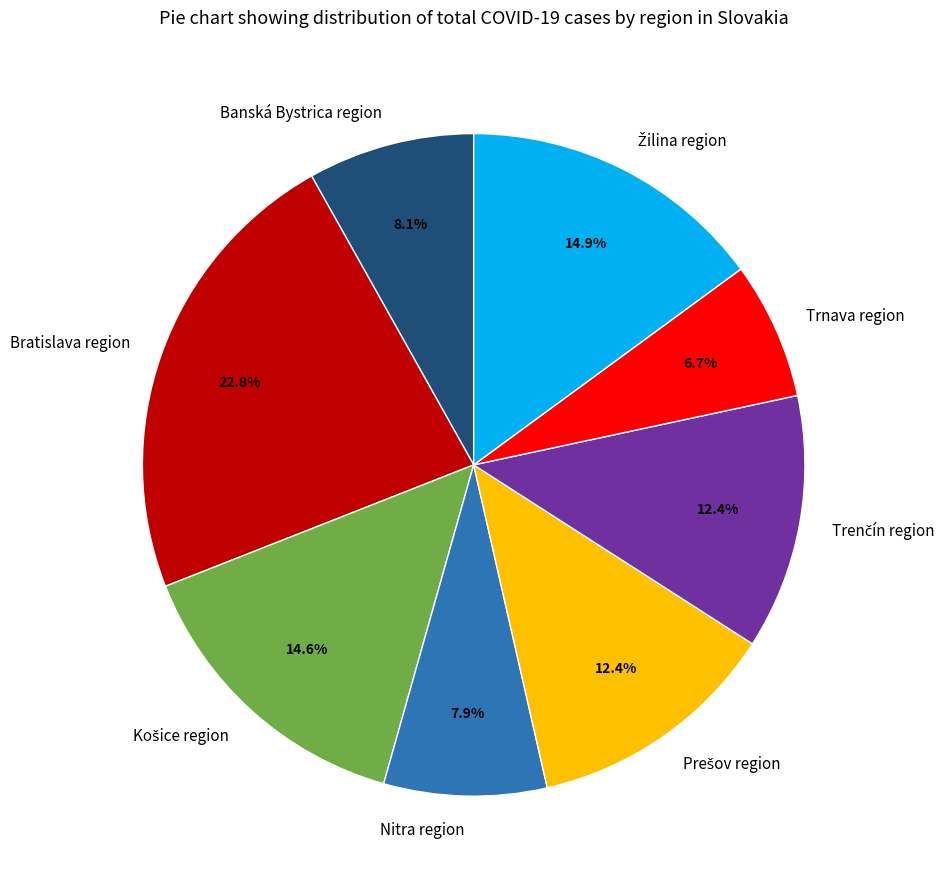

What is the smallest slice in the pie chart?

Trnava region